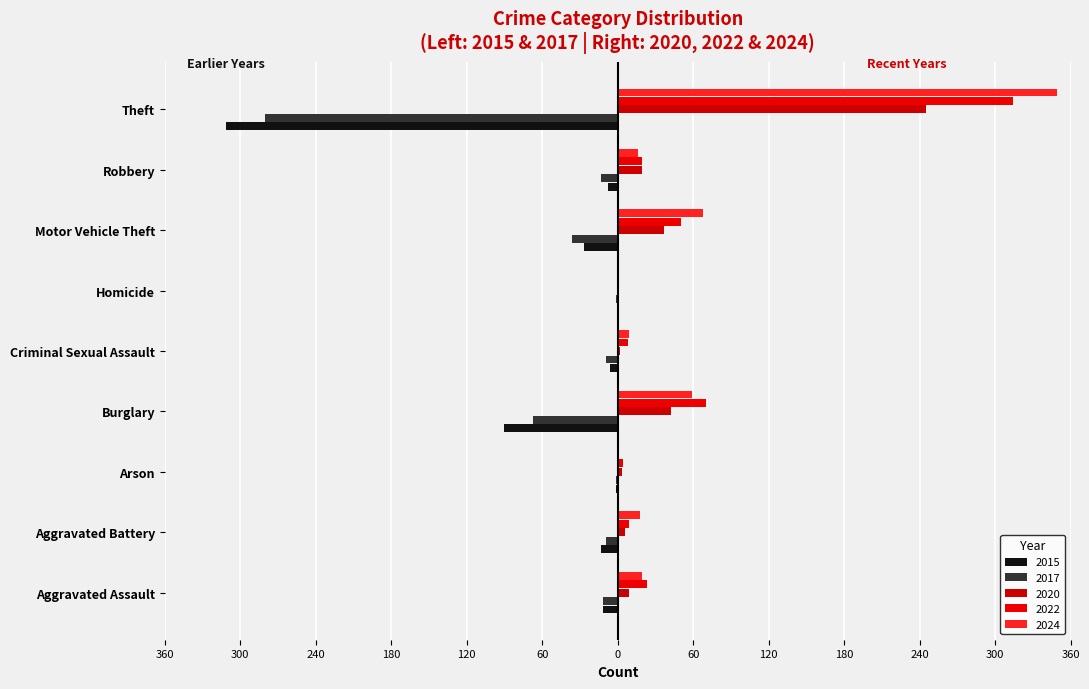

Reading left to right, what are all the values shown in this chart?

2015: -12	-13	-1	-90	-6	0	-27	-8	-311
2017: -12	-9	-1	-67	-9	-1	-36	-13	-280
2020: 9	6	3	42	2	1	37	19	245
2022: 23	9	4	70	8	1	50	19	314
2024: 19	18	0	59	9	0	68	16	349